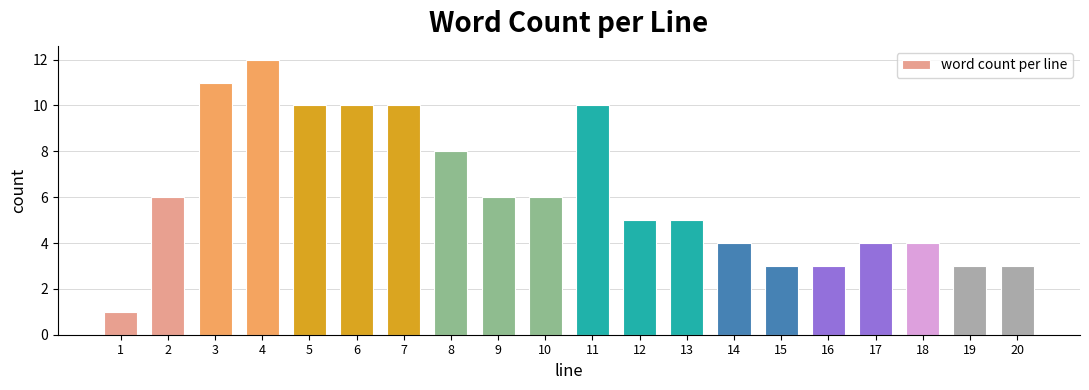

Reading right to left, what are all the values shown in this chart?

20=3	19=3	18=4	17=4	16=3	15=3	14=4	13=5	12=5	11=10	10=6	9=6	8=8	7=10	6=10	5=10	4=12	3=11	2=6	1=1